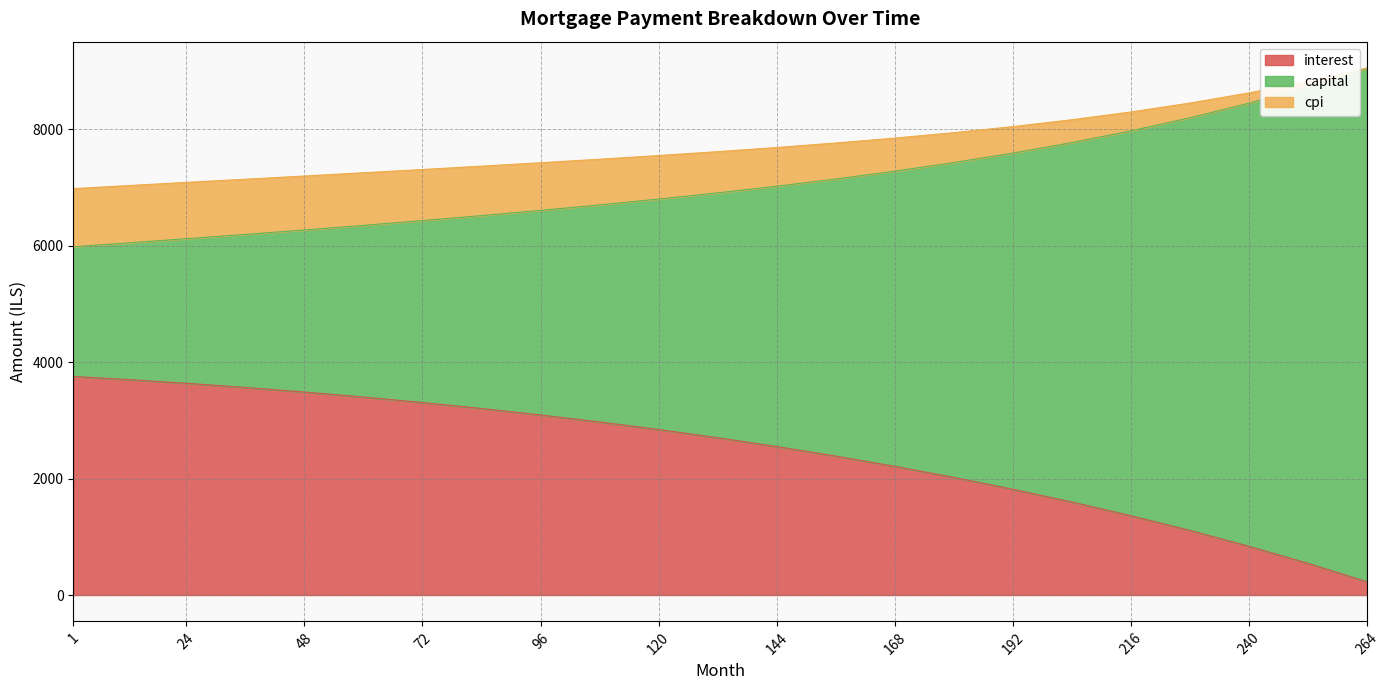

Reading right to left, what are all the values shown in this chart?

interest: 264=228.5	252=545.0	240=838.1	228=1110.3	216=1363.0	204=1598.3	192=1817.2	180=2021.0	168=2210.4	156=2386.4	144=2549.9	132=2701.5	120=2842.1	108=2972.2	96=3092.5	84=3203.5	72=3305.8	60=3399.8	48=3486.0	36=3564.7	24=3636.3	12=3700.7	1=3753.8
capital: 264=9044.5	252=8728.8	240=8446.3	228=8195.0	216=7970.0	204=7769.1	192=7588.8	180=7426.2	168=7278.7	156=7144.0	144=7020.3	132=6905.9	120=6799.4	108=6699.5	96=6605.2	84=6515.6	72=6430.0	60=6348.0	48=6269.0	36=6192.7	24=6118.9	12=6046.0	1=5979.8
cpi: 264=9050.0	252=8822.5	240=8622.5	228=8448.3	216=8295.2	204=8161.5	192=8043.9	180=7939.6	168=7846.4	156=7762.1	144=7685.1	132=7613.9	120=7547.2	108=7484.0	96=7423.4	84=7364.7	72=7307.5	60=7251.2	48=7195.7	36=7140.7	24=7086.1	12=7030.4	1=6978.6